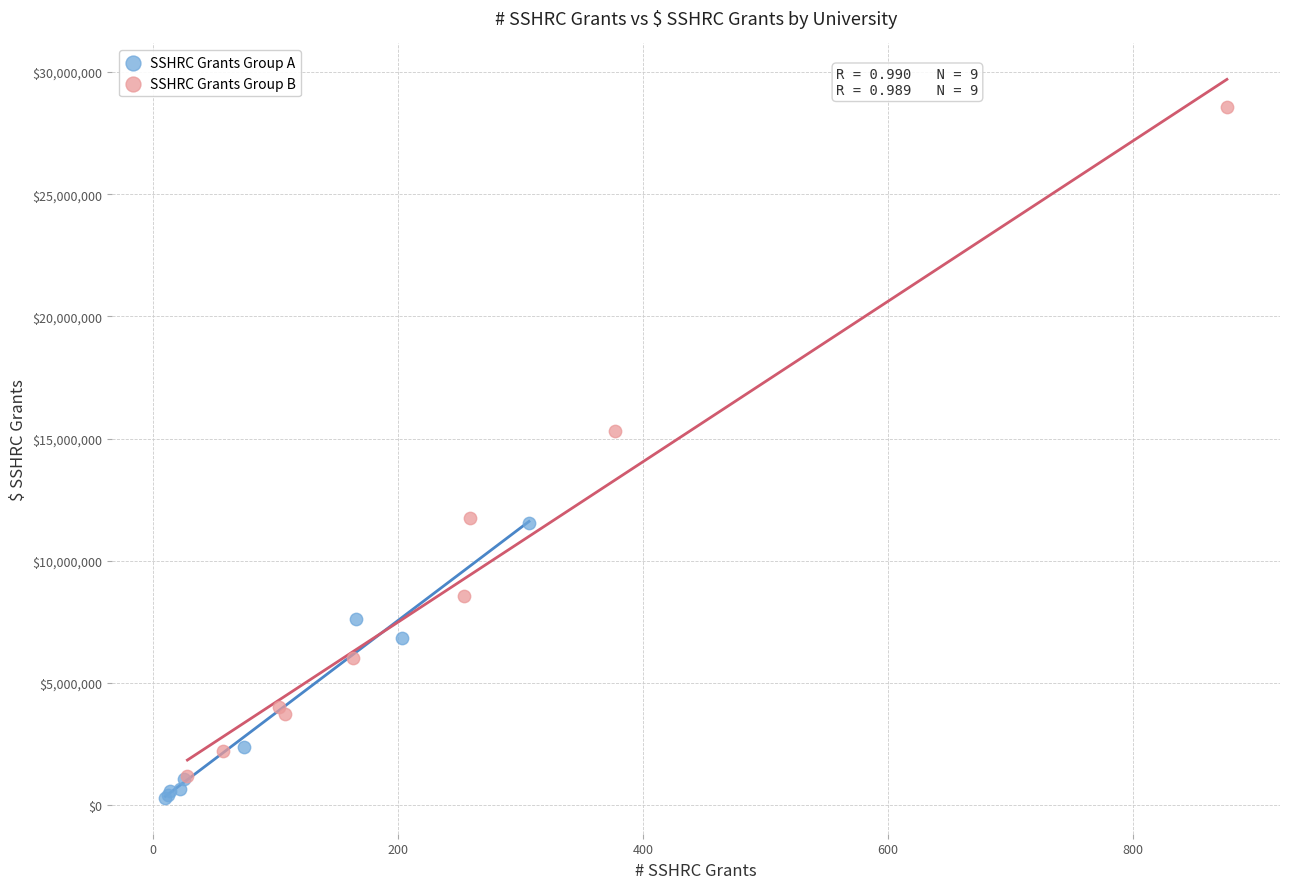

What are all the series names shown in the legend?

SSHRC Grants Group A, SSHRC Grants Group B